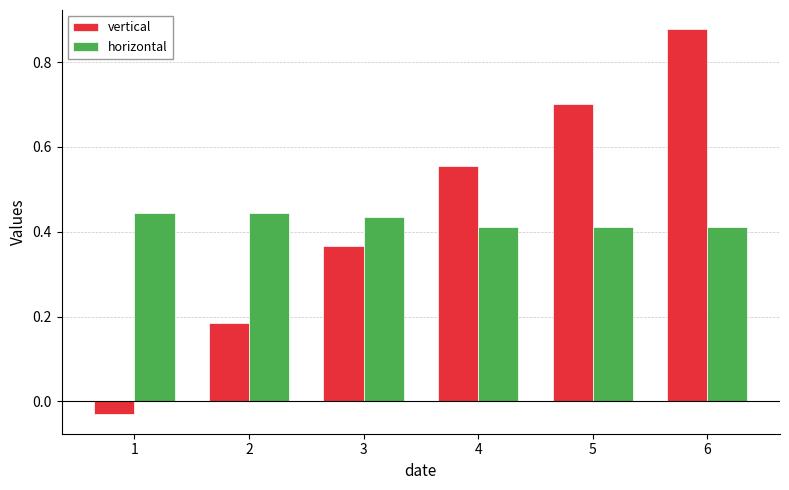

At 3, list the series in order from largest to smallest.

horizontal, vertical